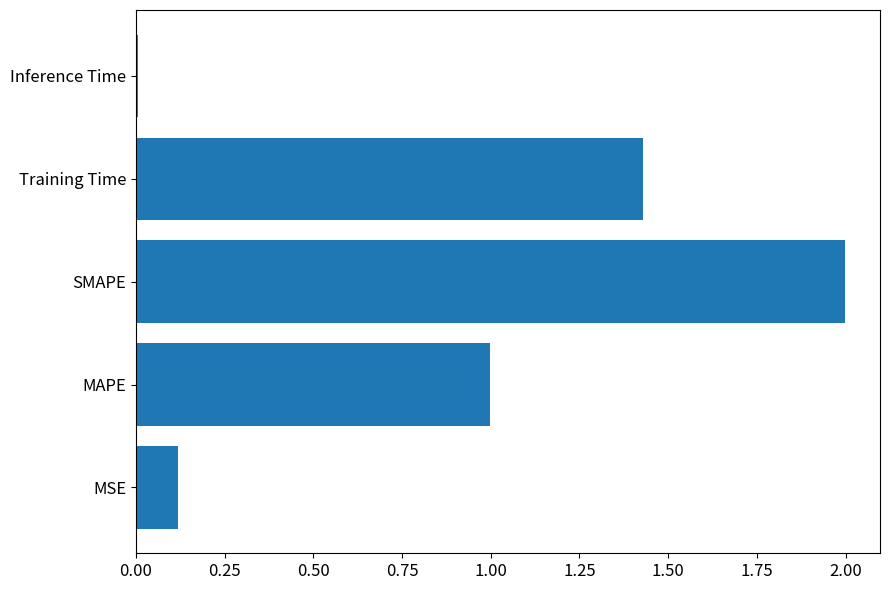

True or false: the data shows 0.1 at MSE.

True